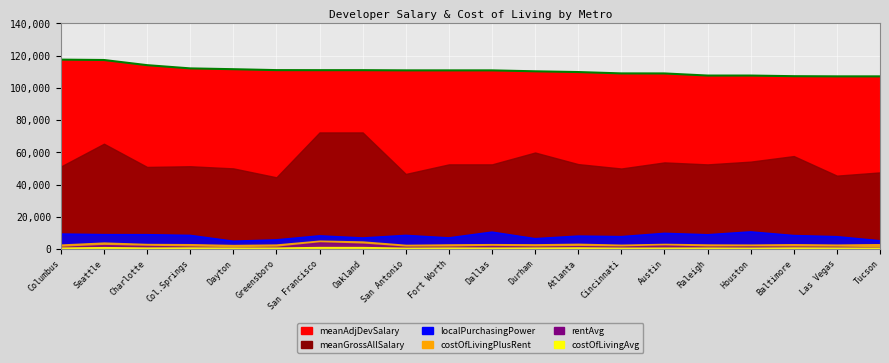

Between 5 and 13, which is larger?

13